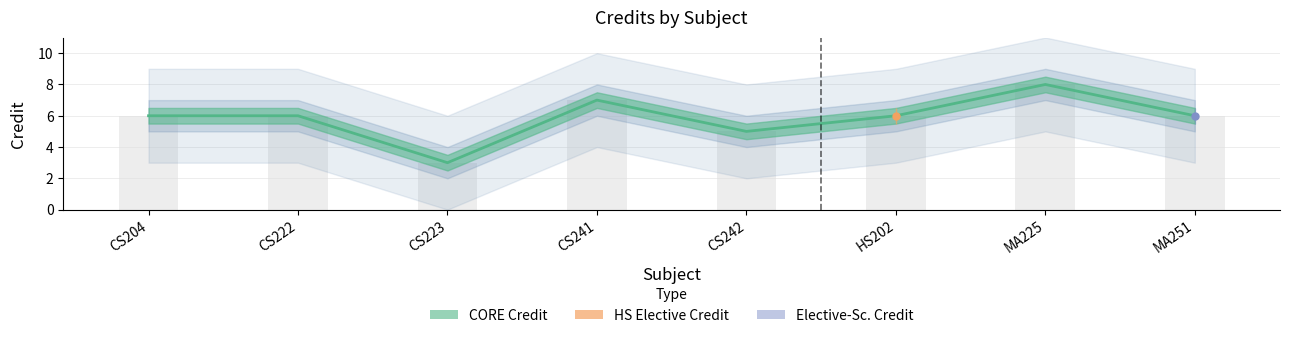

What is the label of the 2nd bar from the left?

CS222